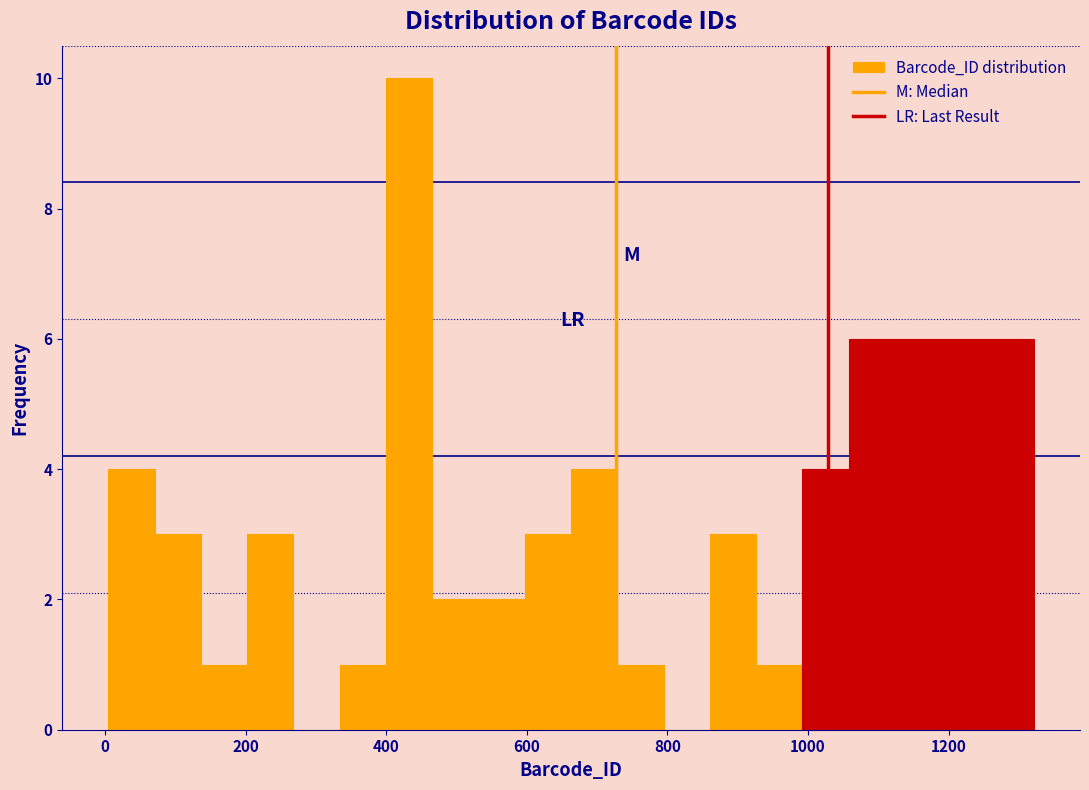

Around what value on the x-axis is the tallest bar? Give the approximate position of its centre, as read against the axis.

440